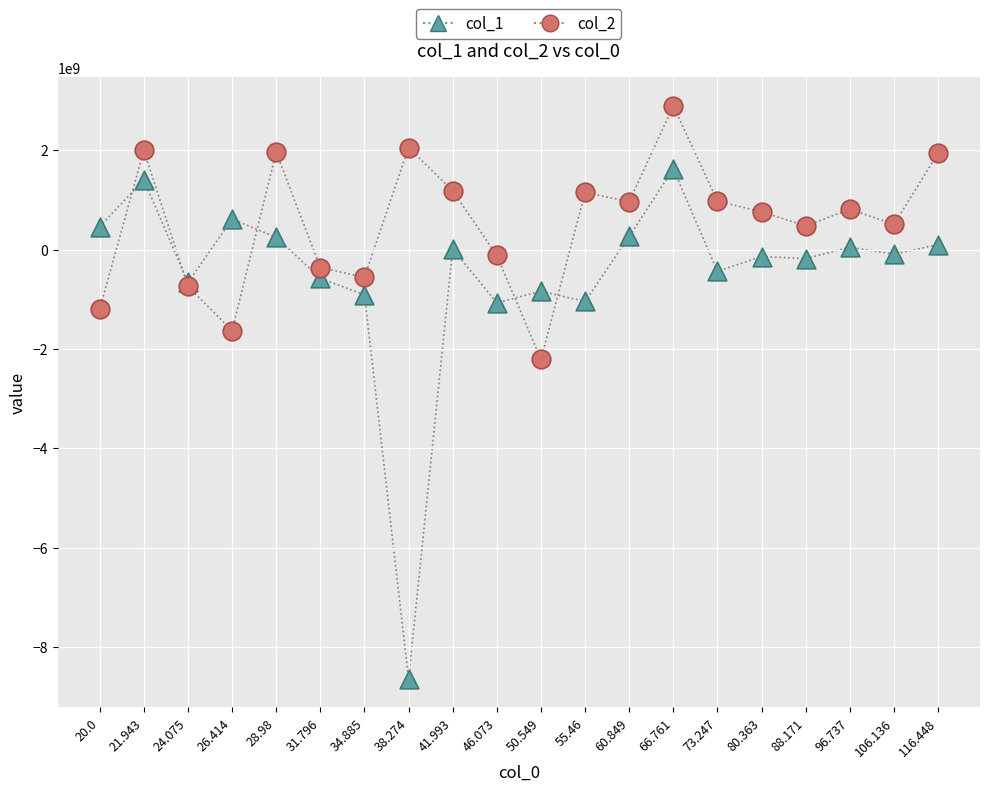

Across all series, what Y value is closest to -2875271085?

-2211170175.5